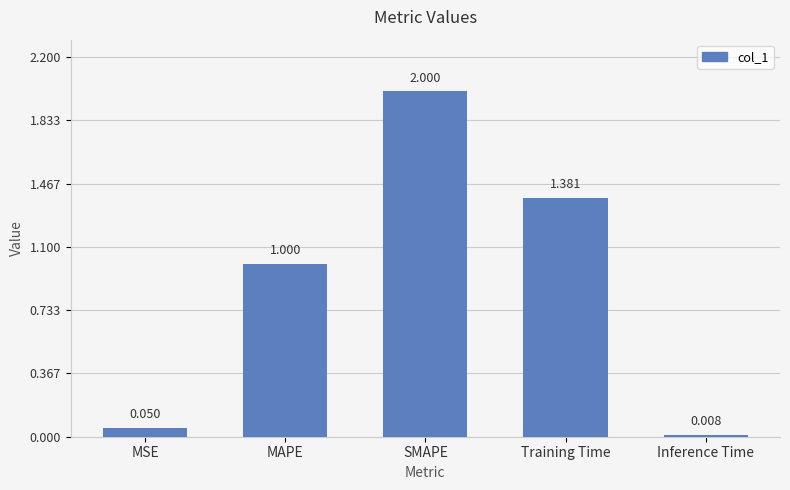

Which has a higher value, MAPE or MSE?

MAPE